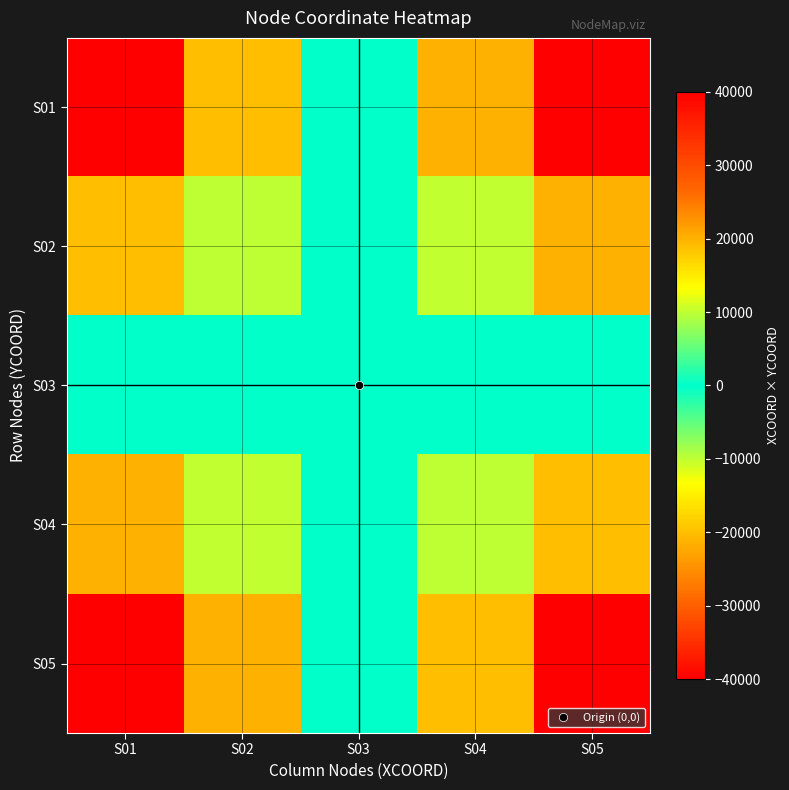

What is the smallest value displayed?

-40000